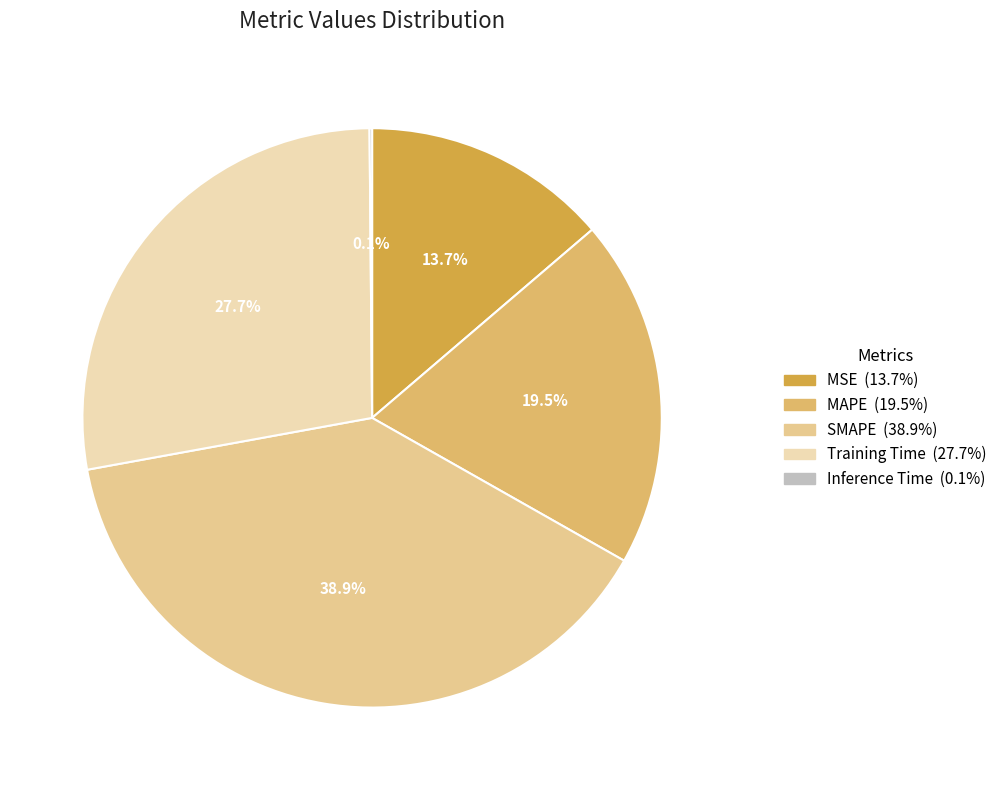

To the nearest percent, what is the difference between the largest and smallest slice percentages?

39%